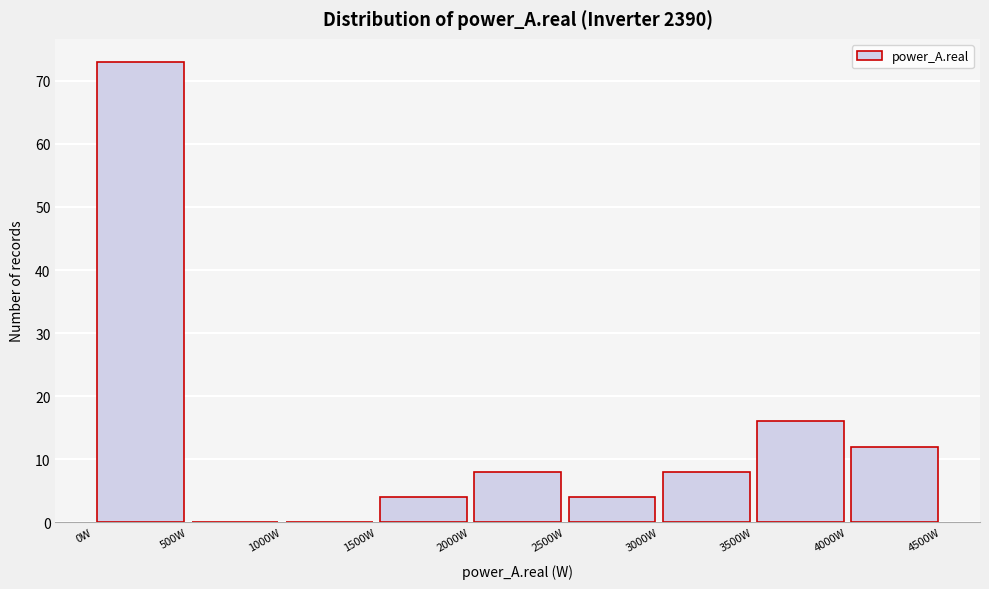

Reading left to right, list every bar in this chart as the range it spans on the x-axis followed by its height. The values are not printed on the chart, so give them approximately, as read against the axis.

0 to 500: 73
500 to 1000: 0
1000 to 1500: 0
1500 to 2000: 4
2000 to 2500: 8
2500 to 3000: 4
3000 to 3500: 8
3500 to 4000: 16
4000 to 4500: 12